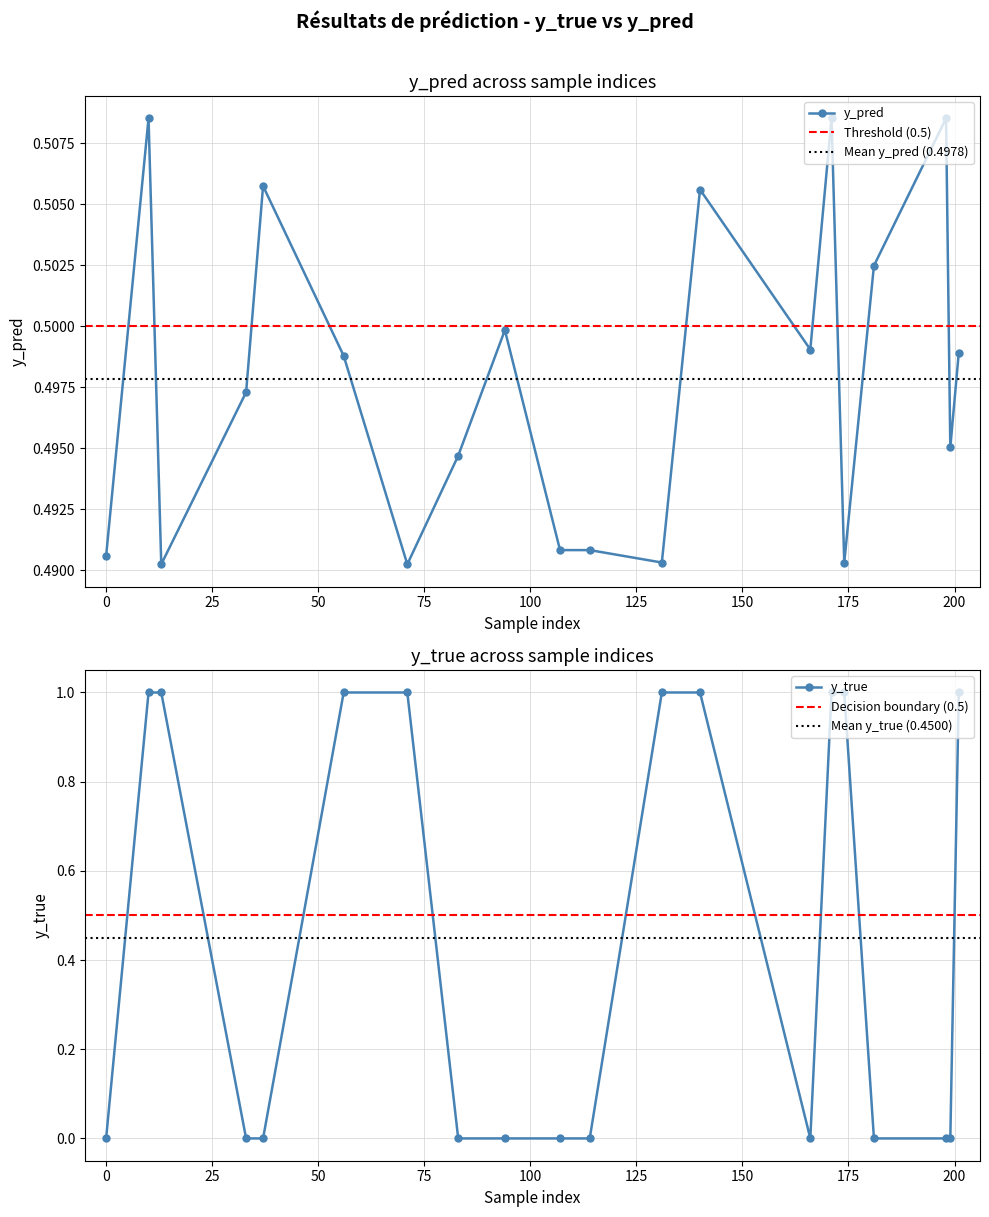

How many distinct data groups are displayed?

2